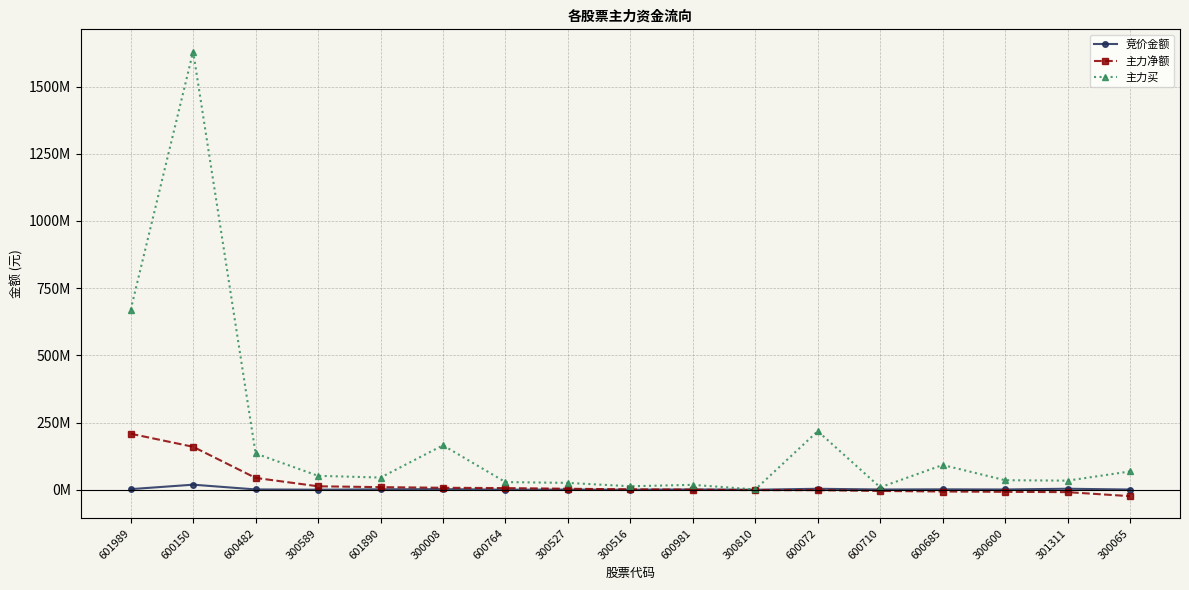

What is the approximate value of 主力买 at 300527, to the nearest 10?

25507950